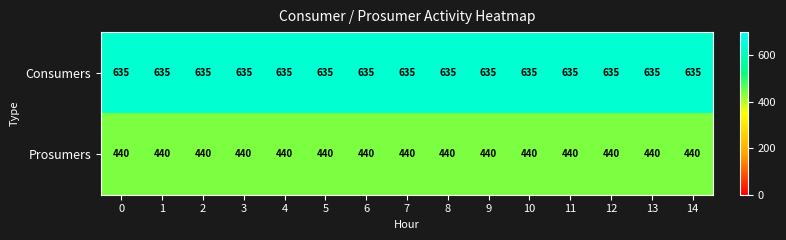

Rank the series at 0 from highest to lowest value.

Consumers, Prosumers